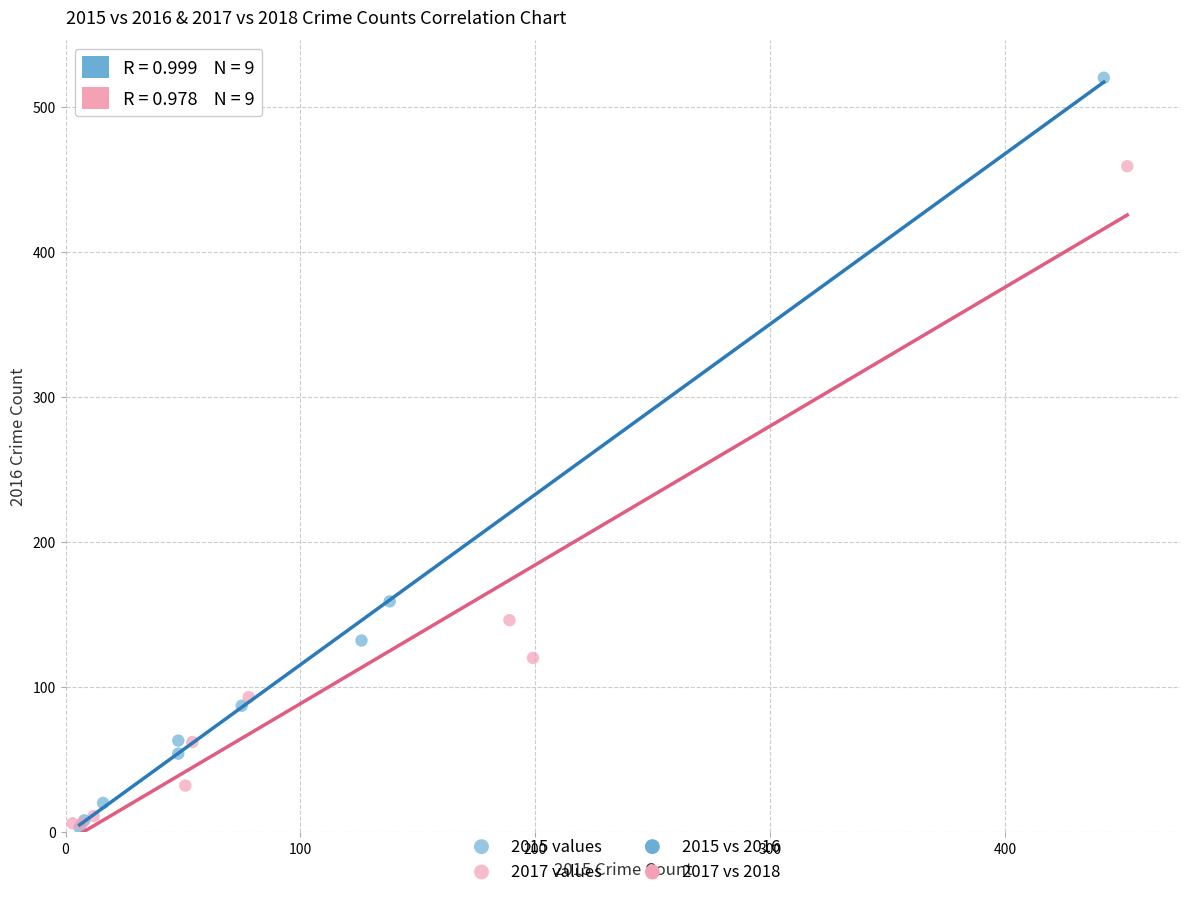

Which series has the widest spread of Y values?

2015 values